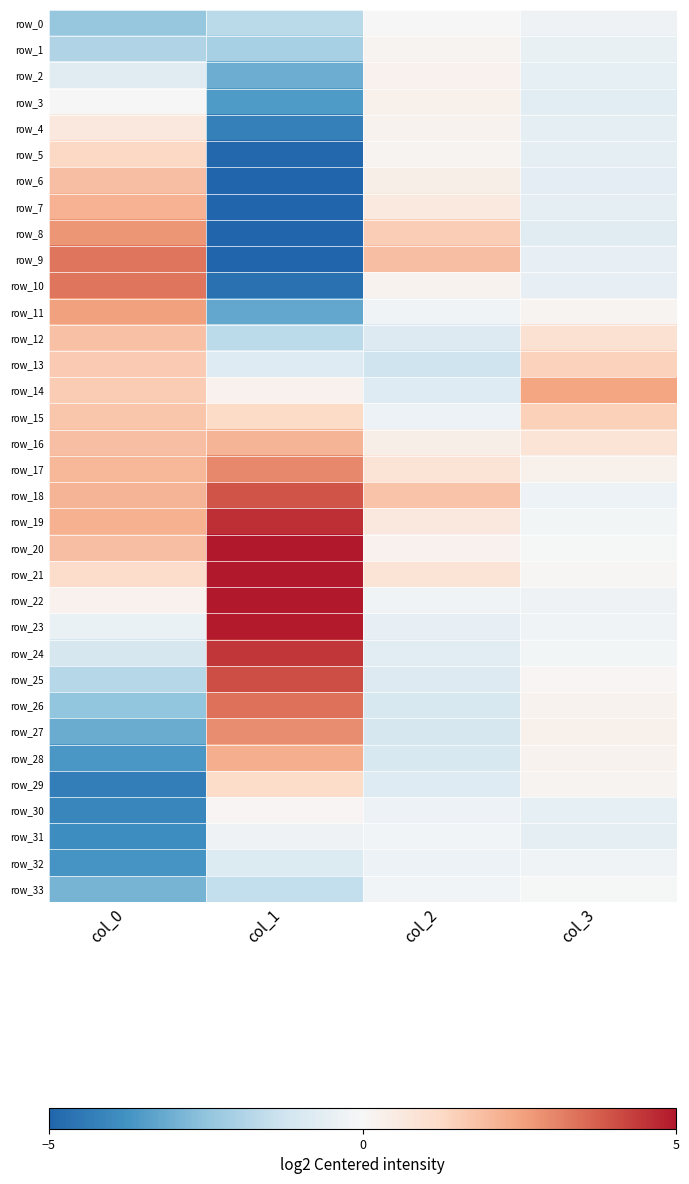

What value does the row_14 series have at col_1?

0.3